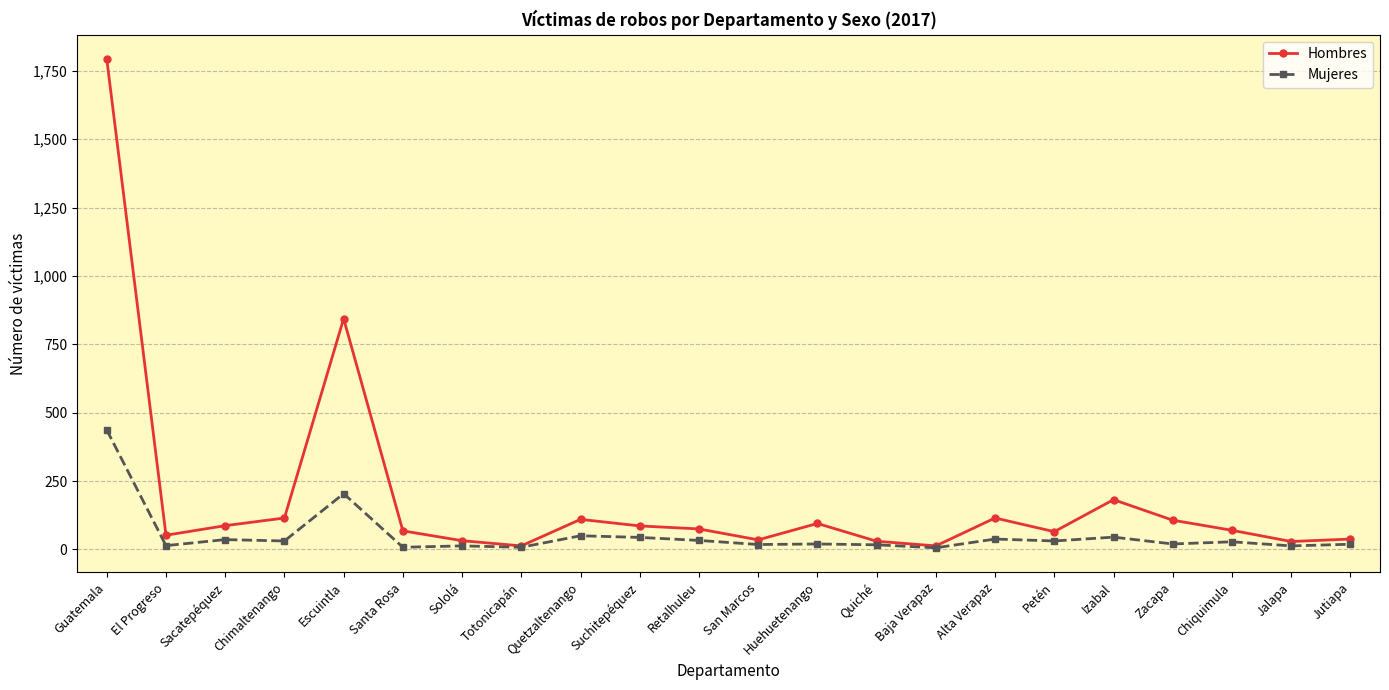

How many lines are shown in the chart?

2